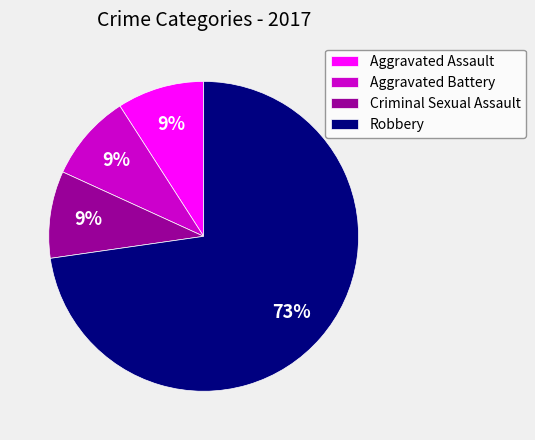

What is the largest slice in the pie chart?

Robbery